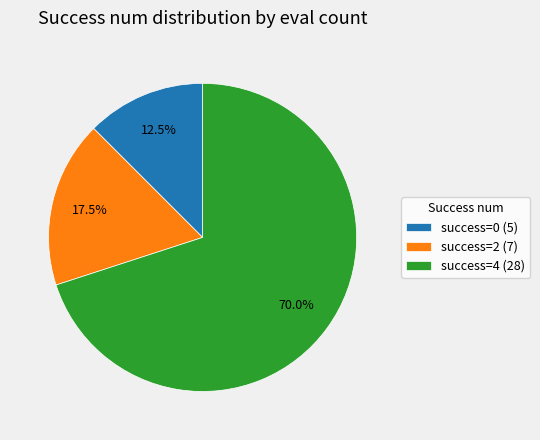

Between success=2 (7) and success=4 (28), which is larger?

success=4 (28)